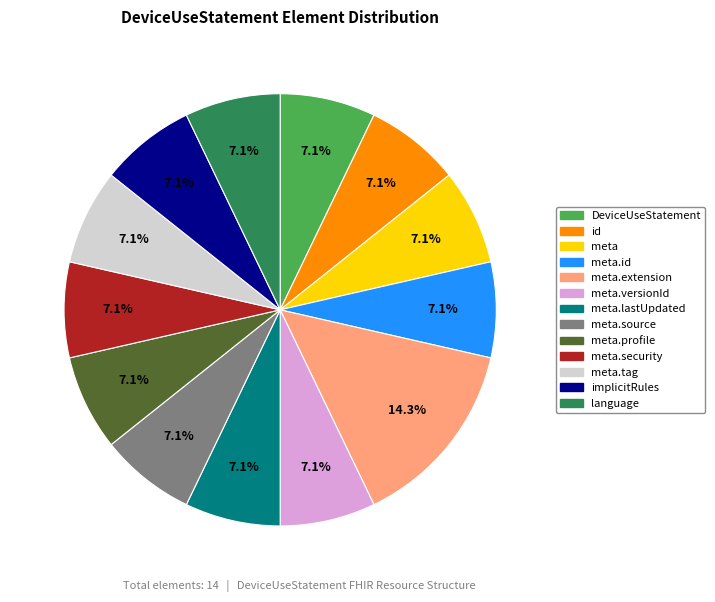

Approximately how many times larger is the value at language compared to meta.tag?

1.0